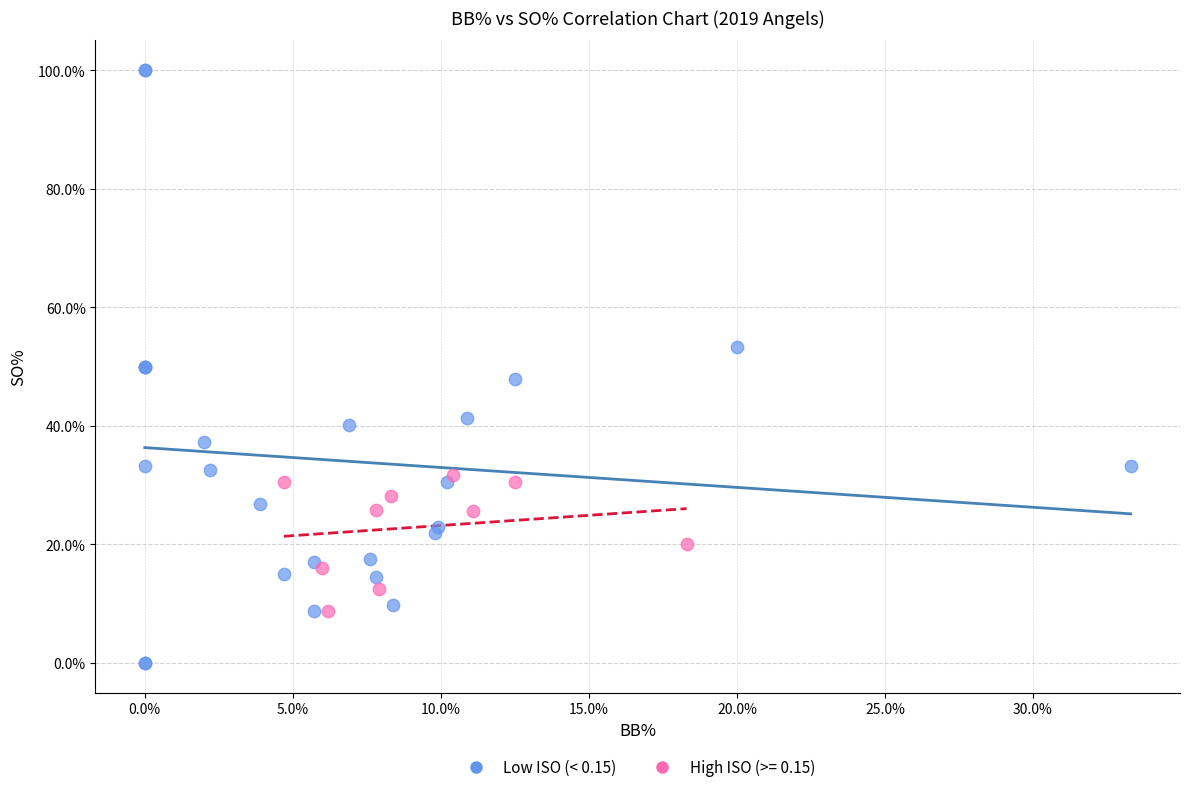

Which series contains the lowest Y value?

Low ISO (< 0.15)